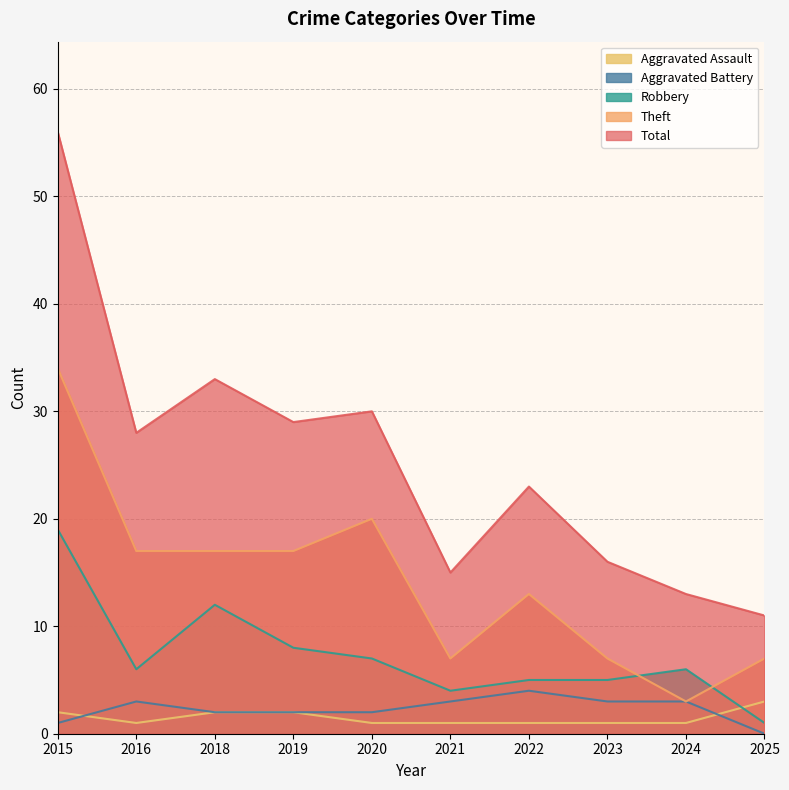

What is the difference between the maximum and second lowest values in the Aggravated Battery series?

3